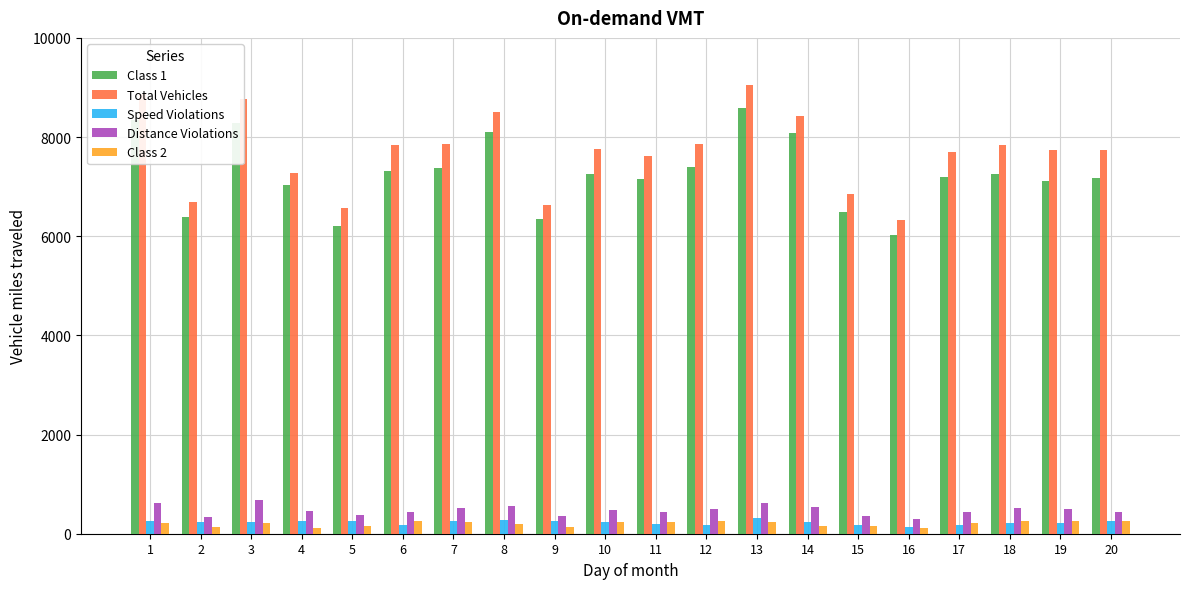

At which category is the sum across all series the highest?

13